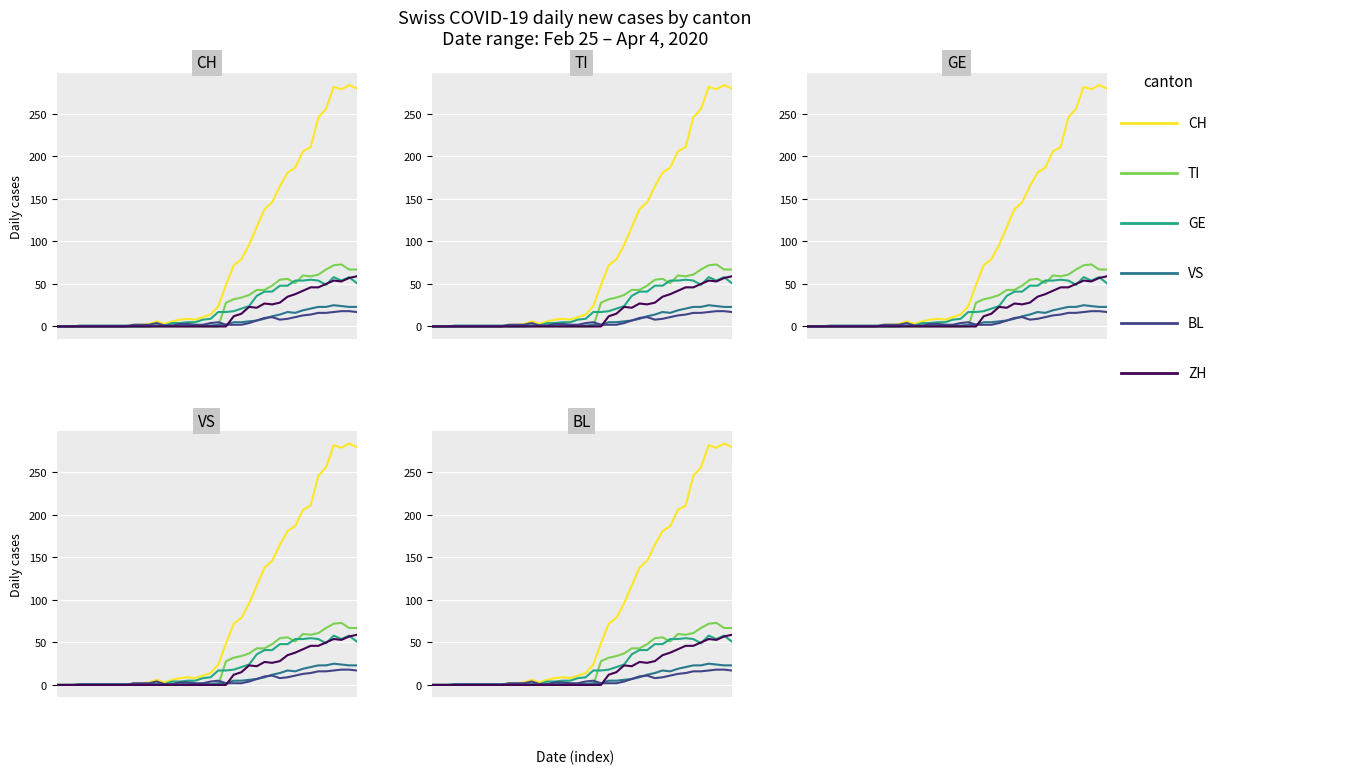

What is the sum of the BL values at 8 and 38?

18